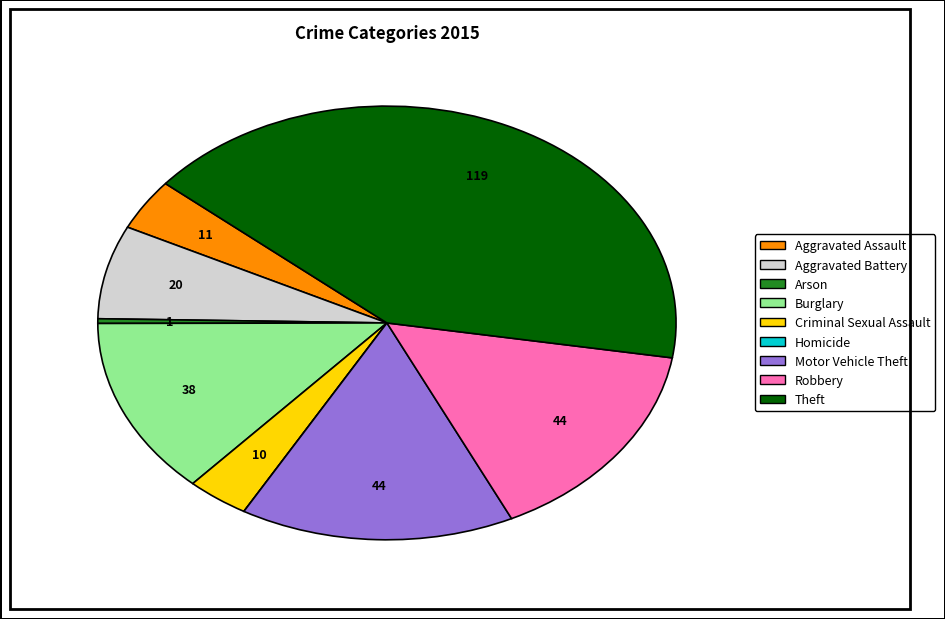

Combined, do Burglary and Aggravated Battery account for over 50%?

No